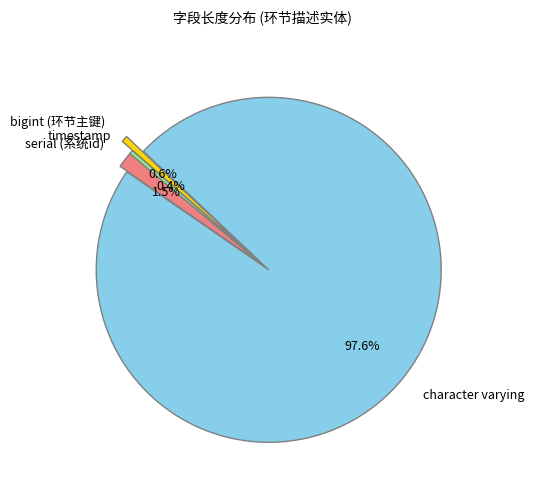

What portion of the pie excludes timestamp?

99.6%